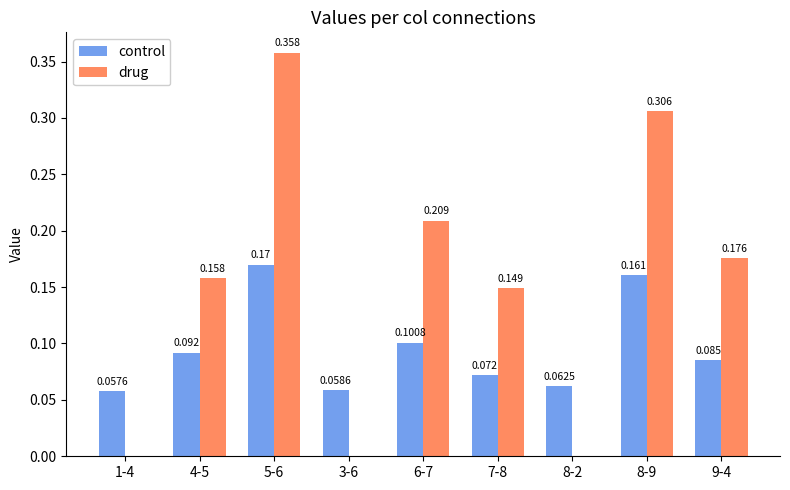

Which series changed the most between 3-6 and 8-2?

control